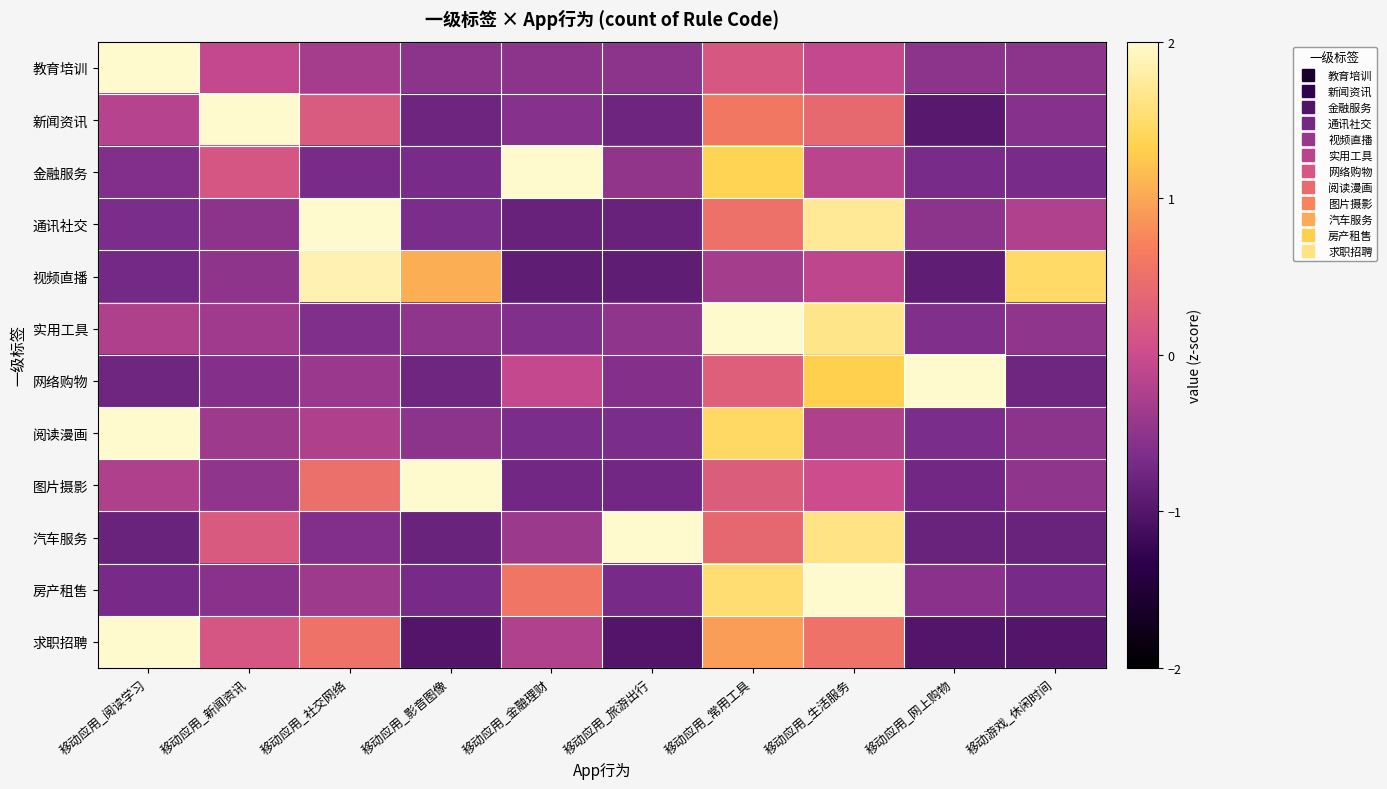

List the series in order of their peak value, lowest first.

视频直播, 通讯社交, 汽车服务, 求职招聘, 房产租售, 实用工具, 网络购物, 金融服务, 阅读漫画, 新闻资讯, 图片摄影, 教育培训